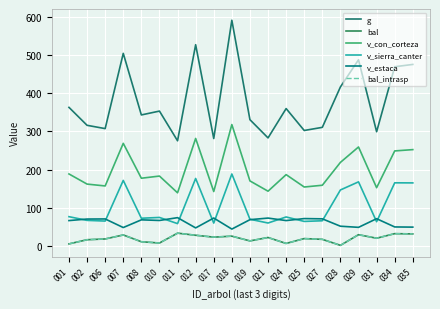

Is it true that bal_intrasp equals 7.5 at 010?

True